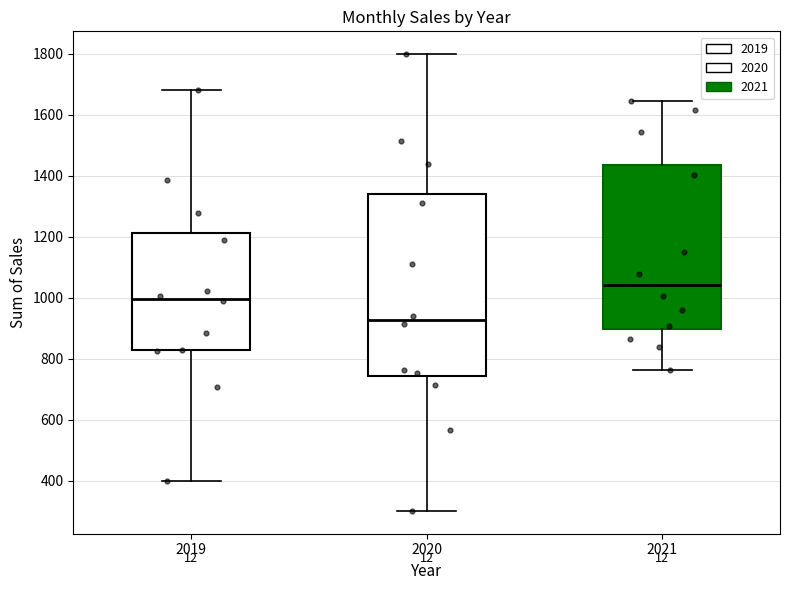

Comparing the boxes themselves (not the whiskers), which one is the tallest?

2020